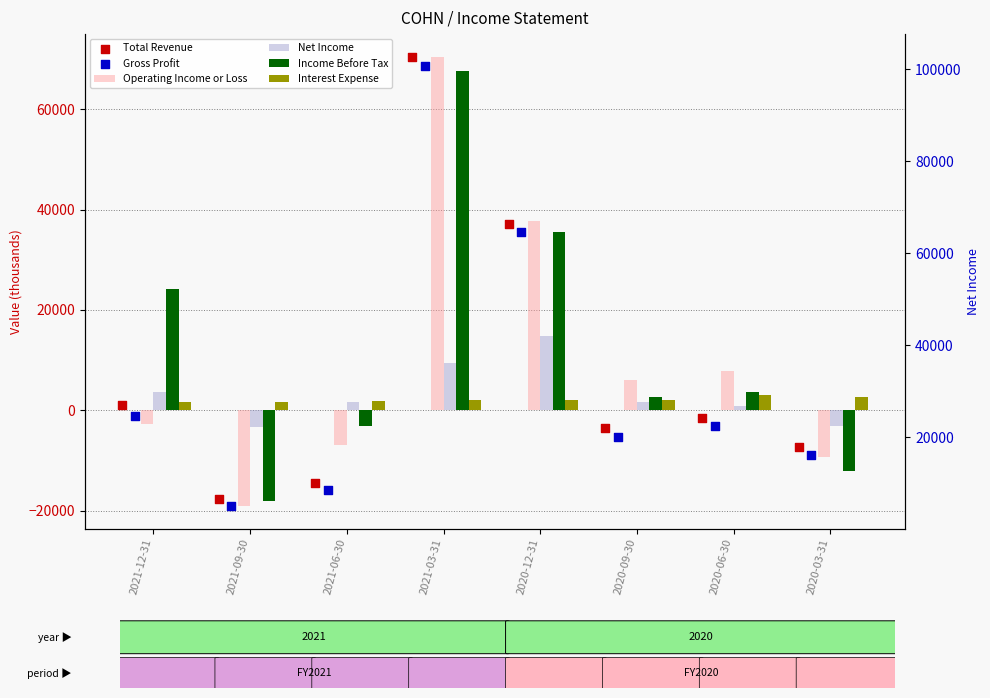

Which series contains the lowest Y value?

Operating Income or Loss